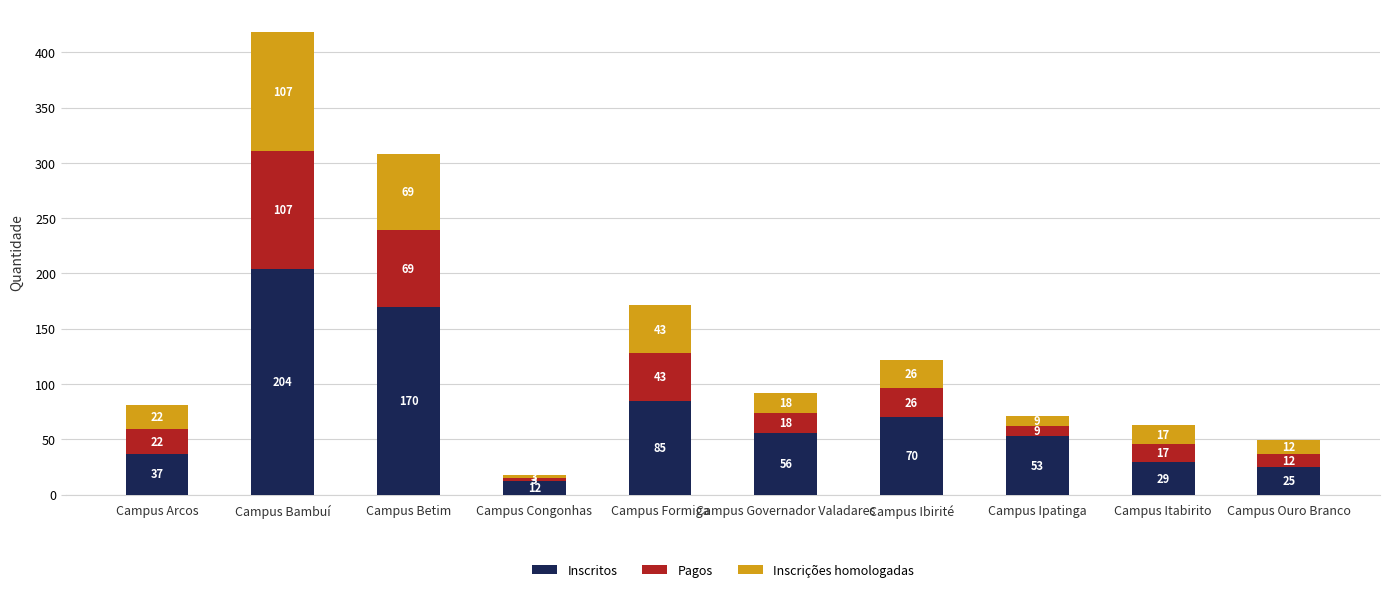

True or false: Inscritos has a value of 85 at Campus Formiga.

True